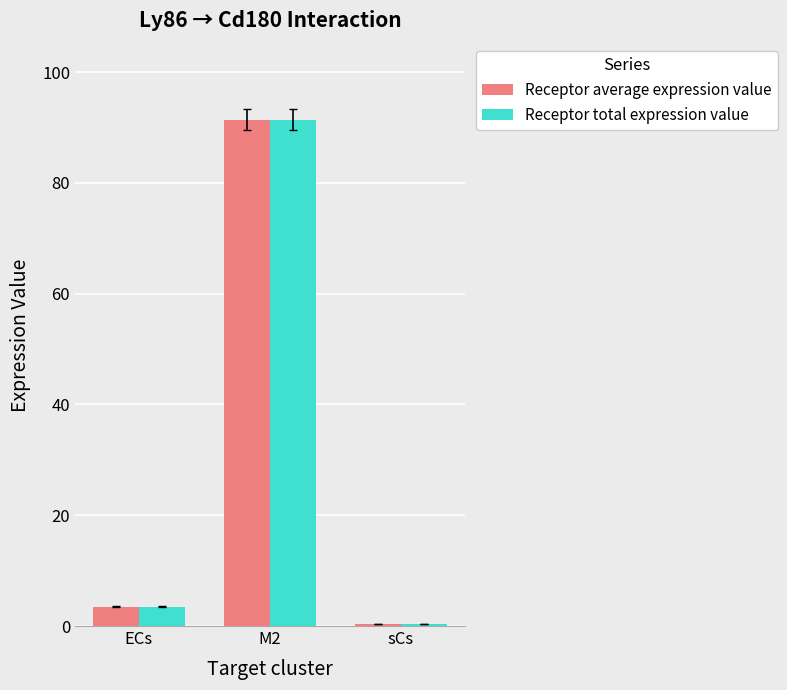

What is the sum of the Receptor total expression value values at ECs and M2?

94.9